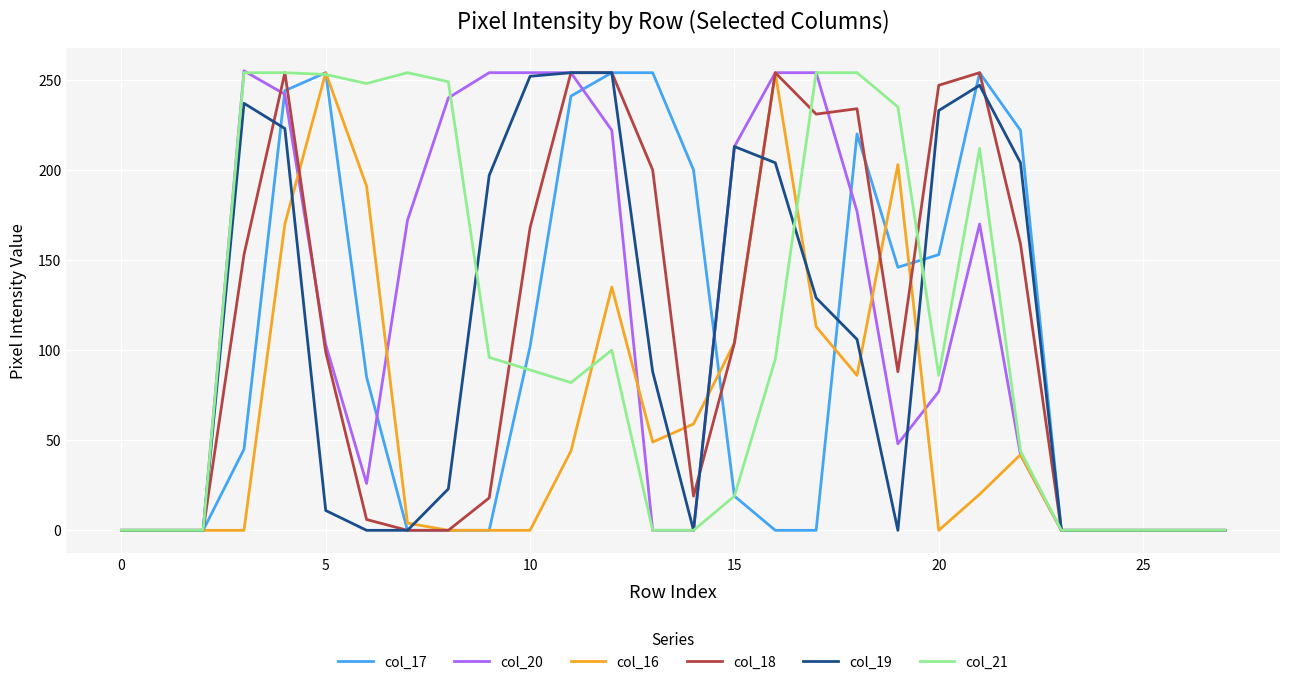

What is the difference between the maximum and minimum values in the col_20 series?

255